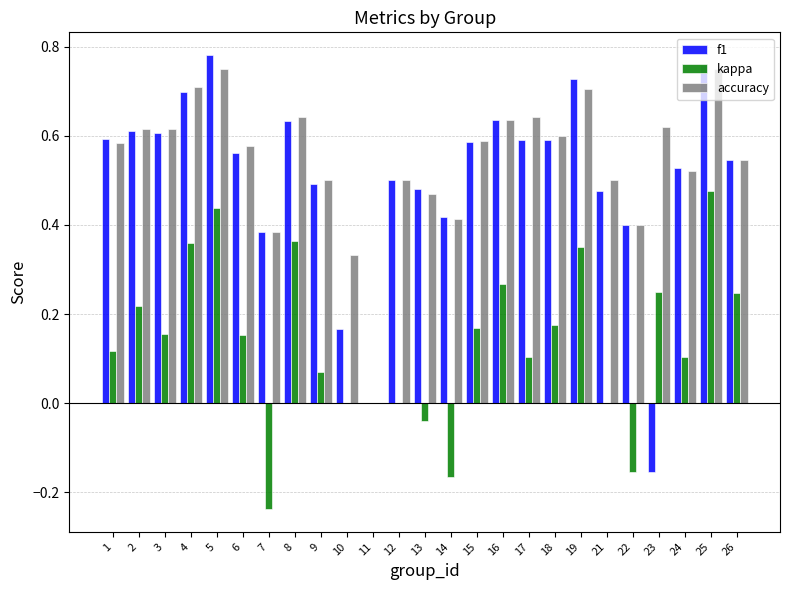

What is the total value across all series at 12?

1.0